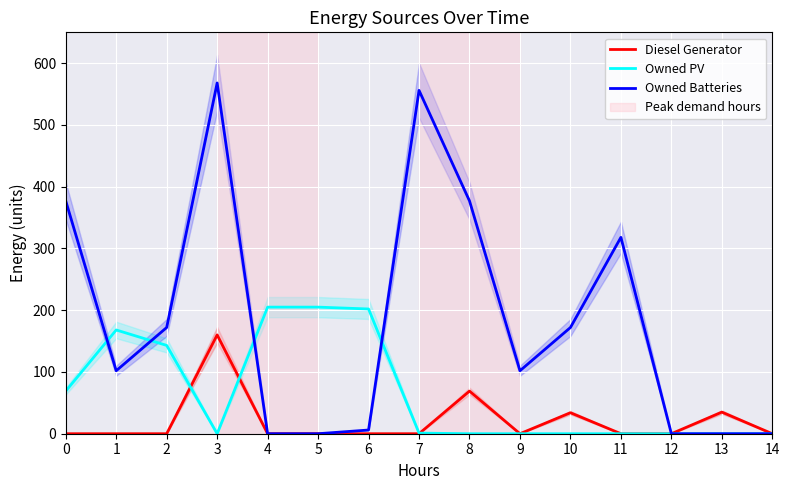

Which series changed the most between 8 and 10?

Owned Batteries